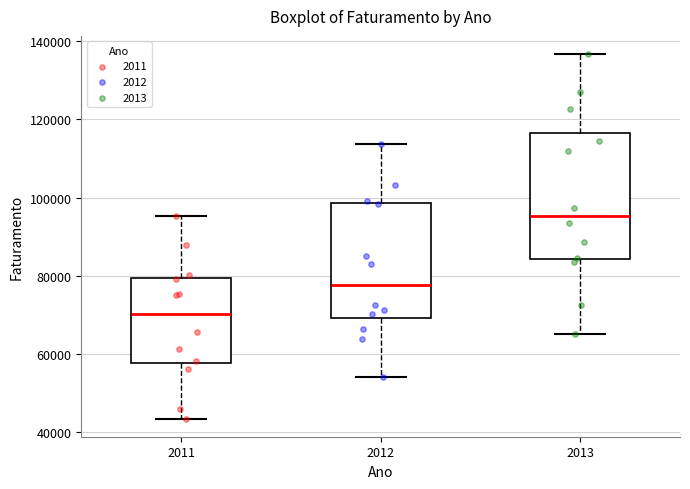

Reading left to right, transcribe this box plot: for each box, give where its median line is, the range the box spans, and where its two whiskers end, as read against the y-axis. The values are not printed on the chart, so give them approximately, as read against the axis.

2011: median 70000, box 58000 to 80000, whiskers 44000 to 96000
2012: median 78000, box 70000 to 98000, whiskers 54000 to 114000
2013: median 96000, box 84000 to 116000, whiskers 66000 to 136000